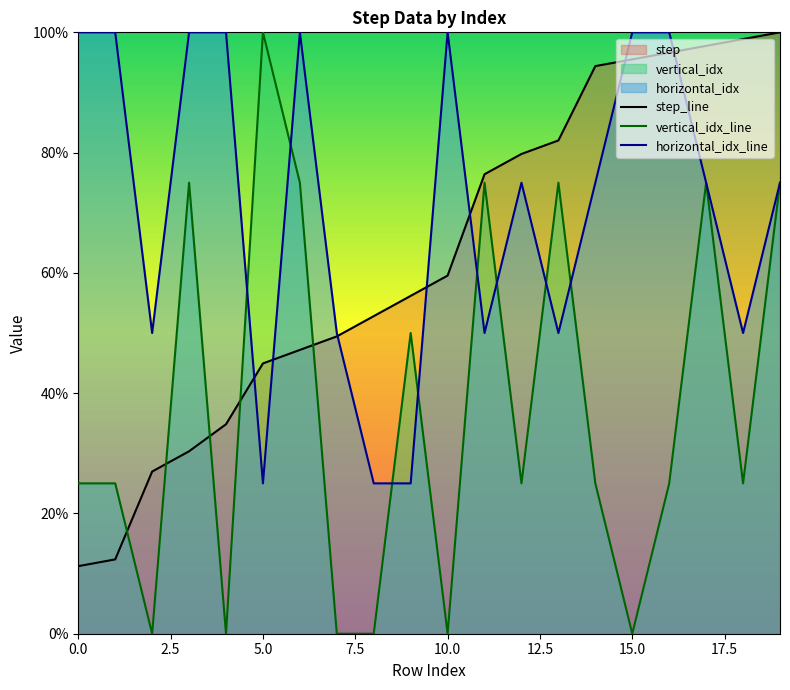

How many lines are shown in the chart?

3